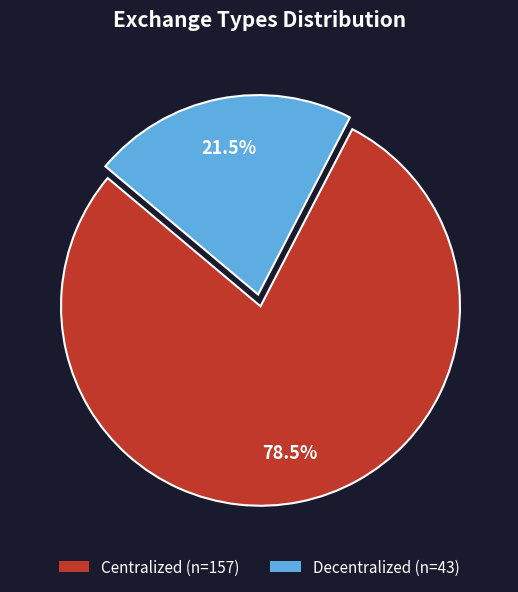

Which slice represents more than half of the pie?

Centralized